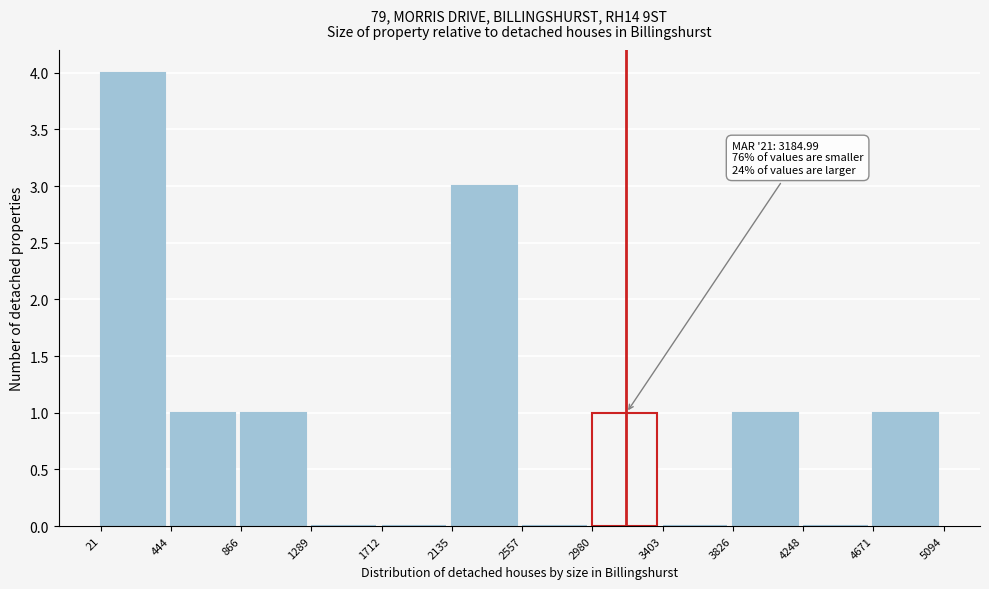

Which range on the x-axis has the tallest bar?

21 to 444